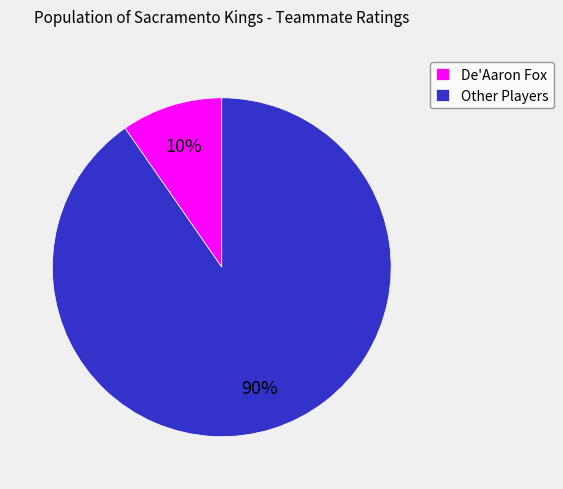

Count the number of slices in the pie.

2